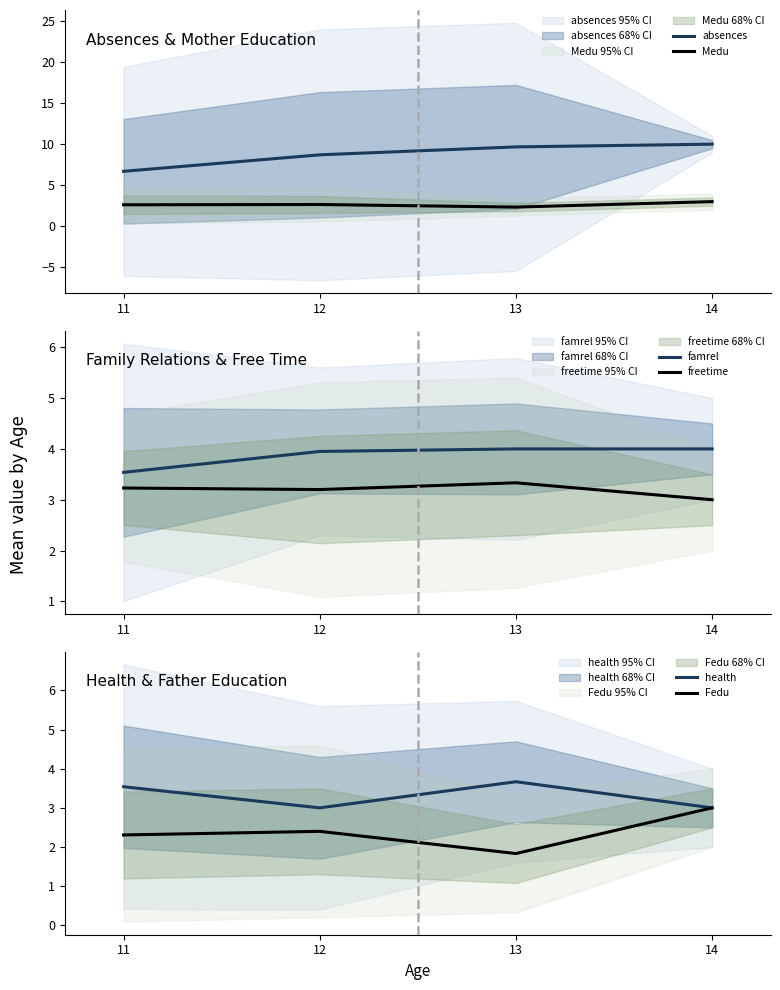

What is the total value across all series at 11?

21.9